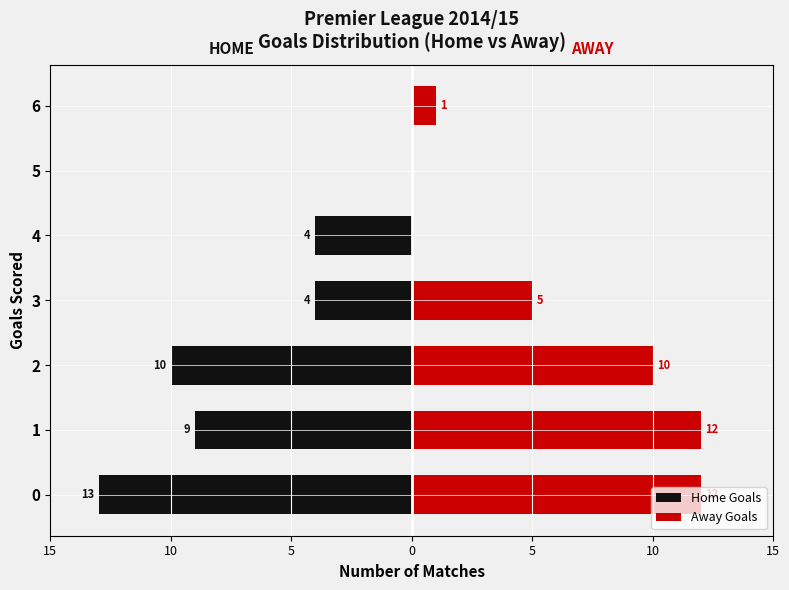

What is the spread (max minus min) of values at 10?

21